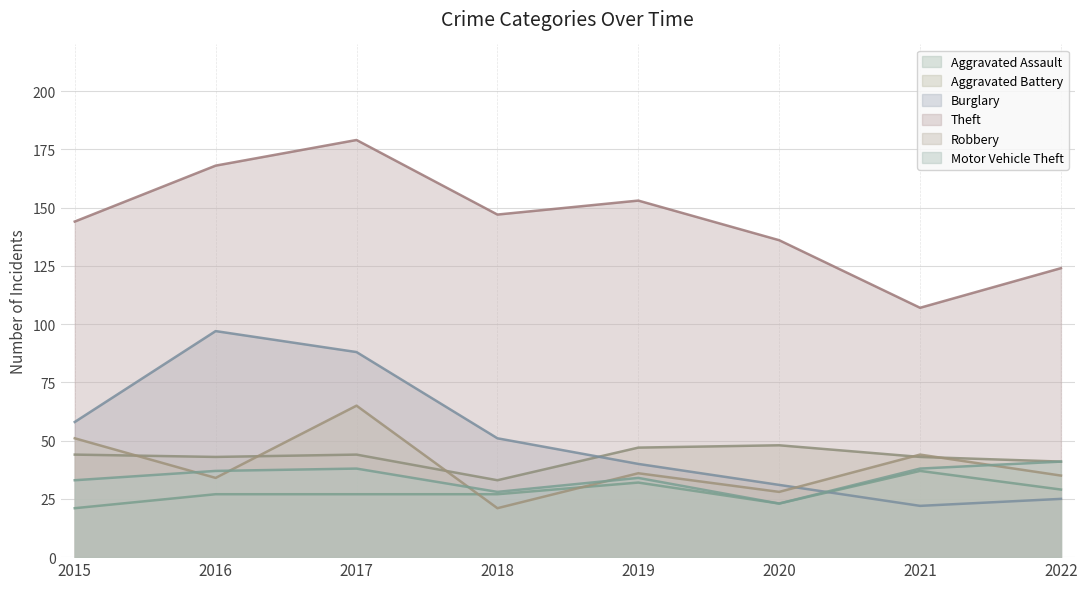

Rank the series by their maximum value, from highest to lowest.

Theft, Burglary, Robbery, Aggravated Battery, Motor Vehicle Theft, Aggravated Assault